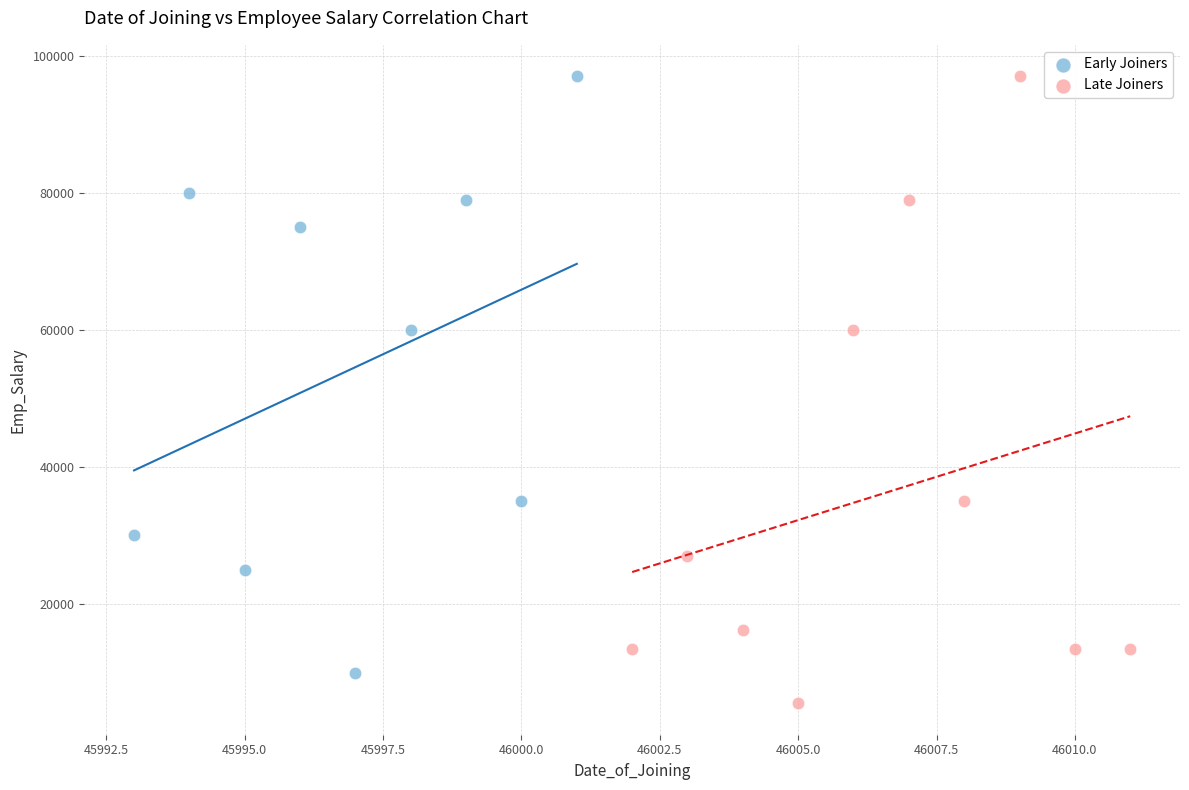

Which series has the largest Y range (max minus min)?

Late Joiners